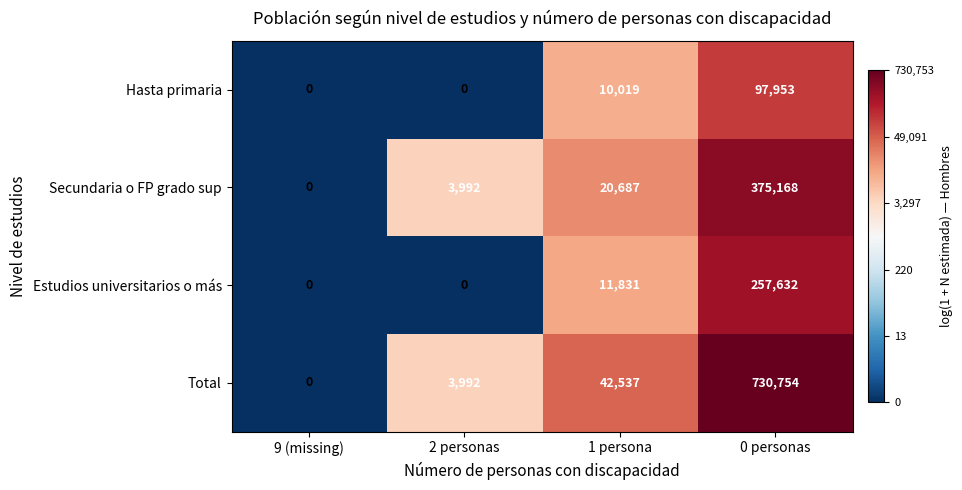

The value of Hasta primaria at 2 personas is -40943. True or false?

False